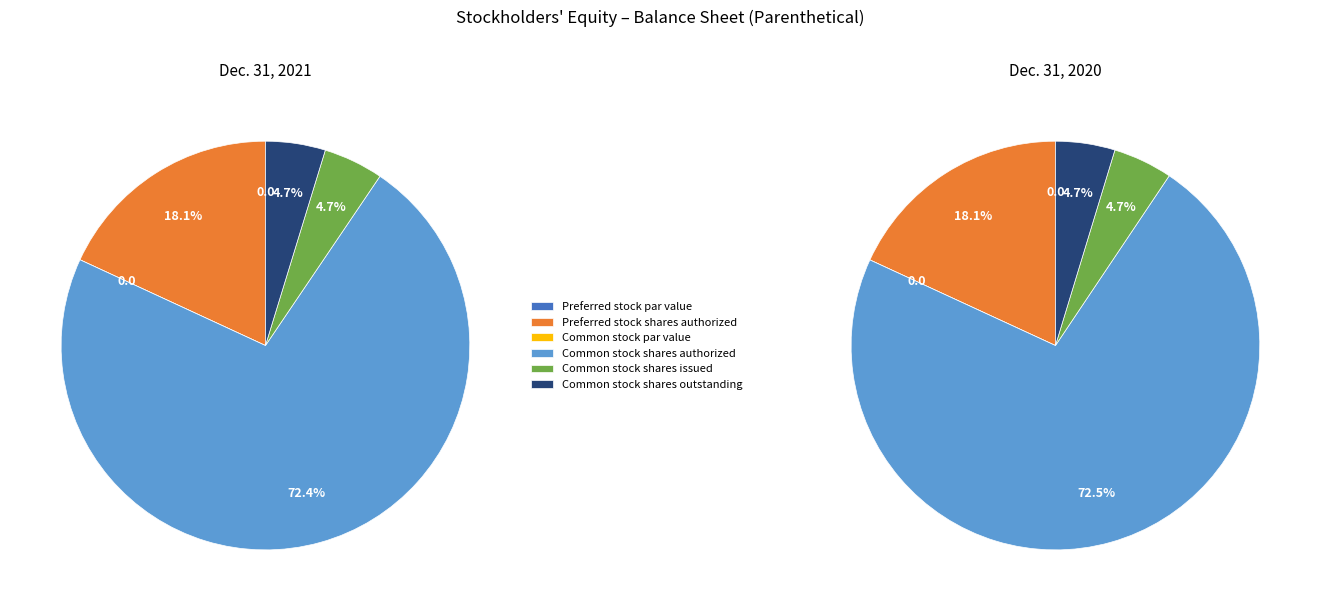

To the nearest percent, what is the difference between the values_2021 and 6 slice percentages?

5%